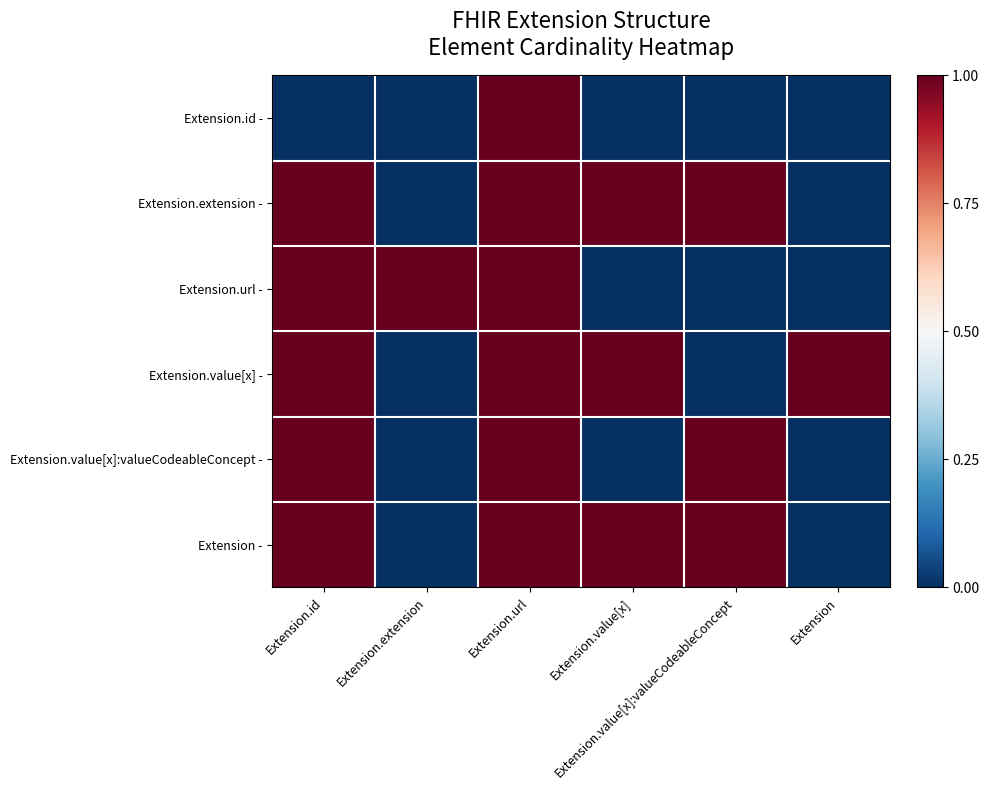

Which series changed the most between Extension.url and Extension.value[x]:valueCodeableConcept?

Extension.id -